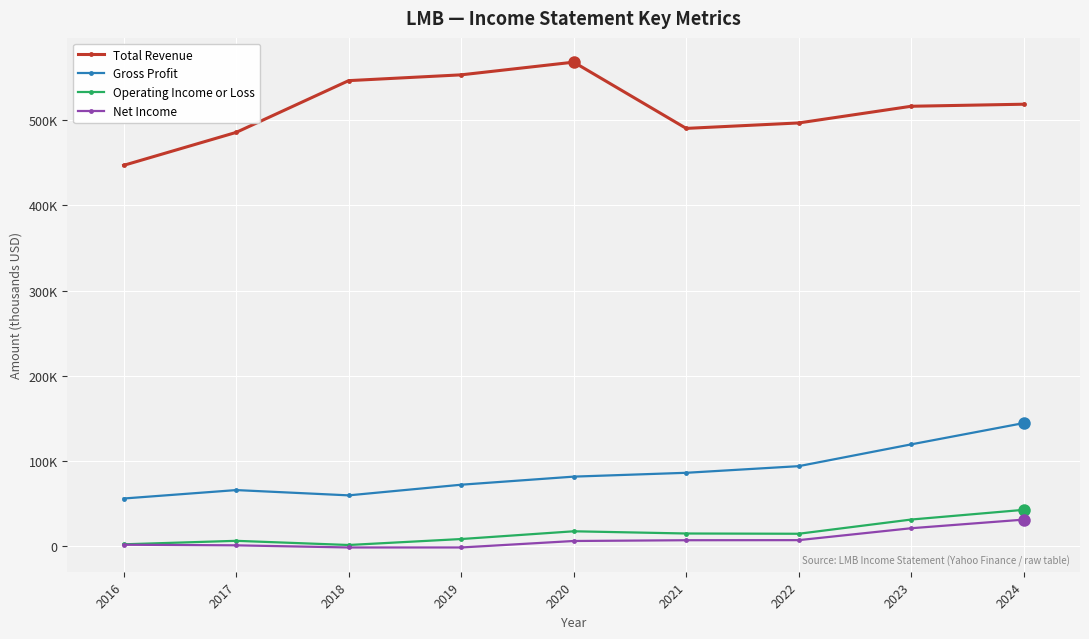

What are all the series names shown in the legend?

Total Revenue, Gross Profit, Operating Income or Loss, Net Income